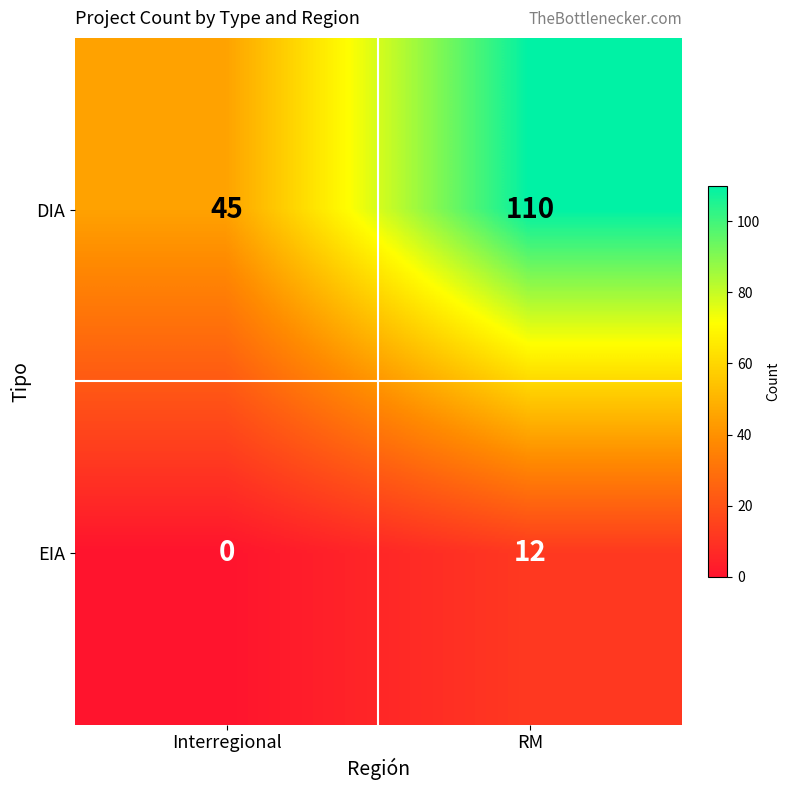

Rank the series by their maximum value, from highest to lowest.

DIA, EIA